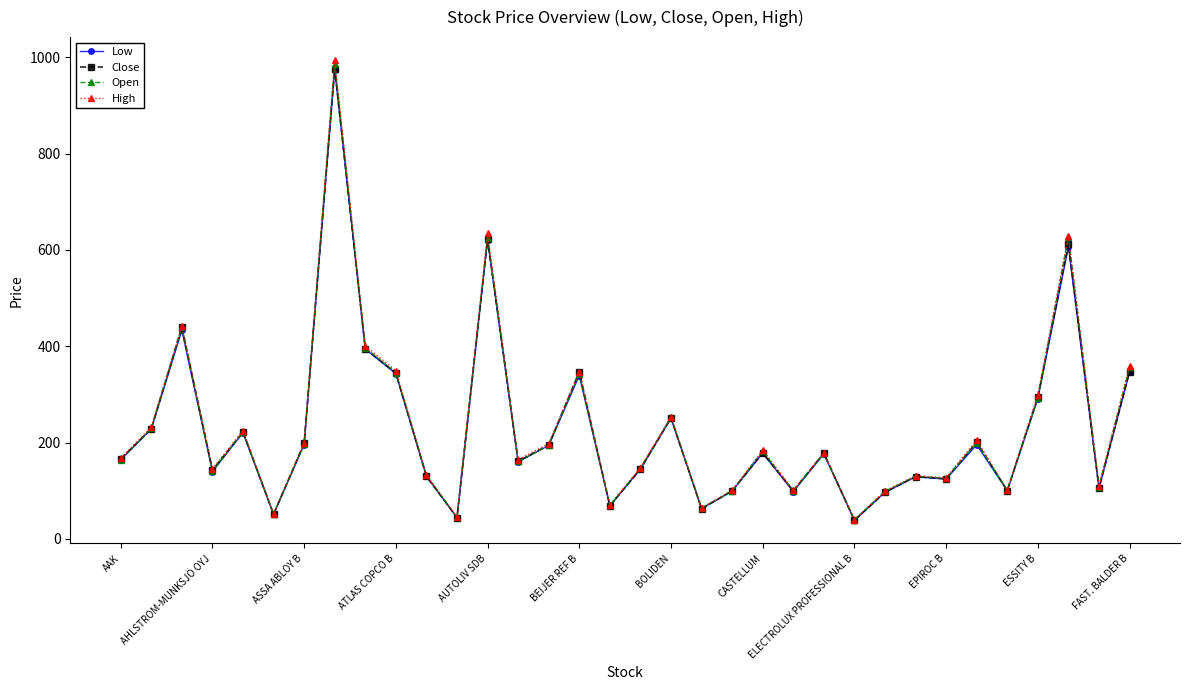

What is the value of the Low point at the 27th from the left?

128.7